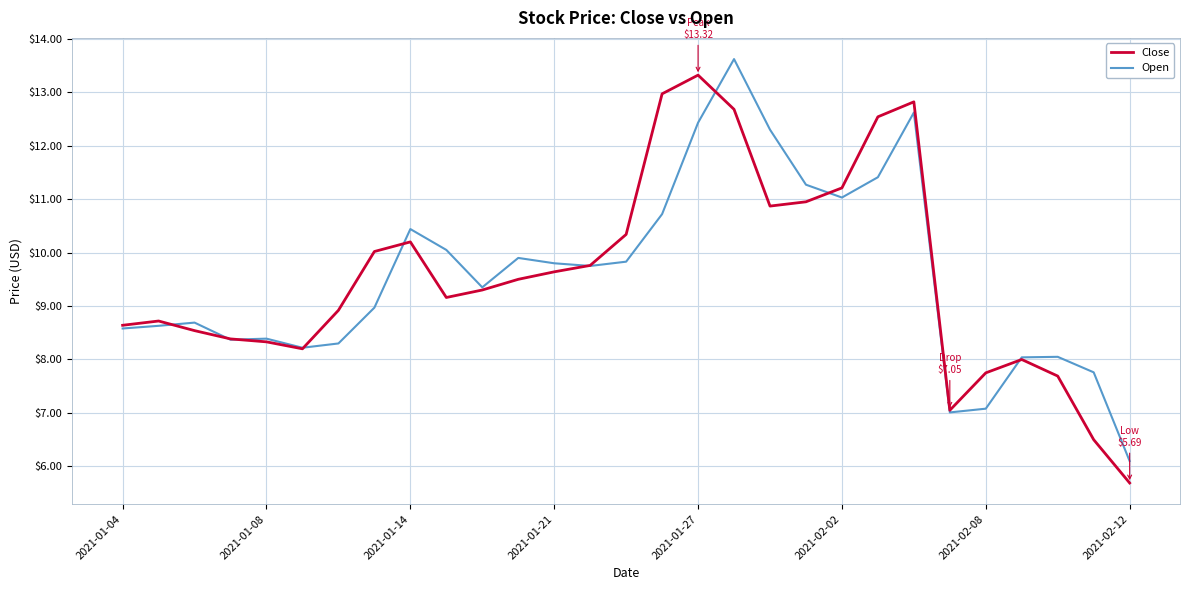

True or false: Close has more than 1 points higher than both neighbors.

True